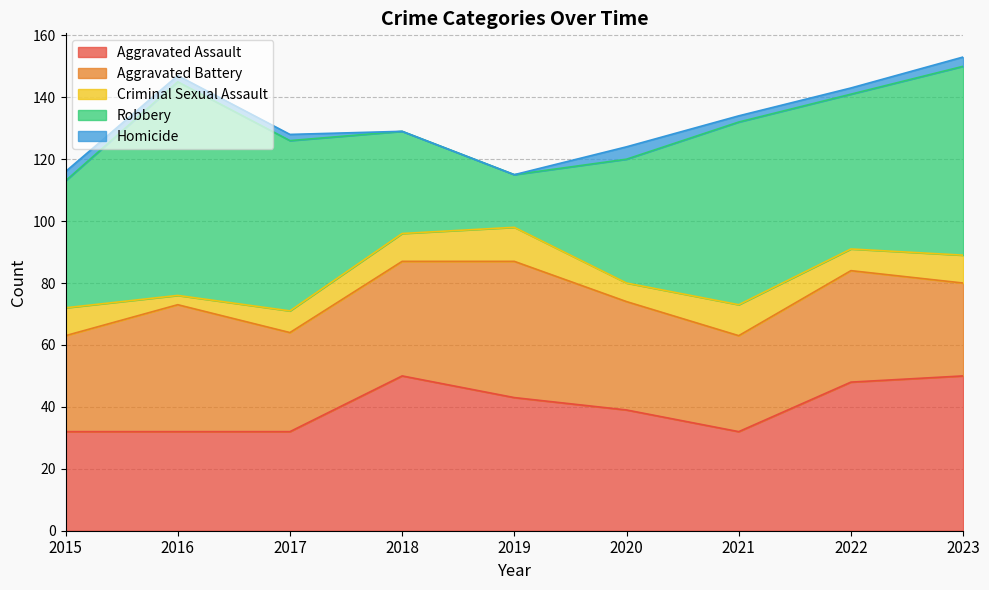

Which category has the lowest value in the Aggravated Battery series?

2023